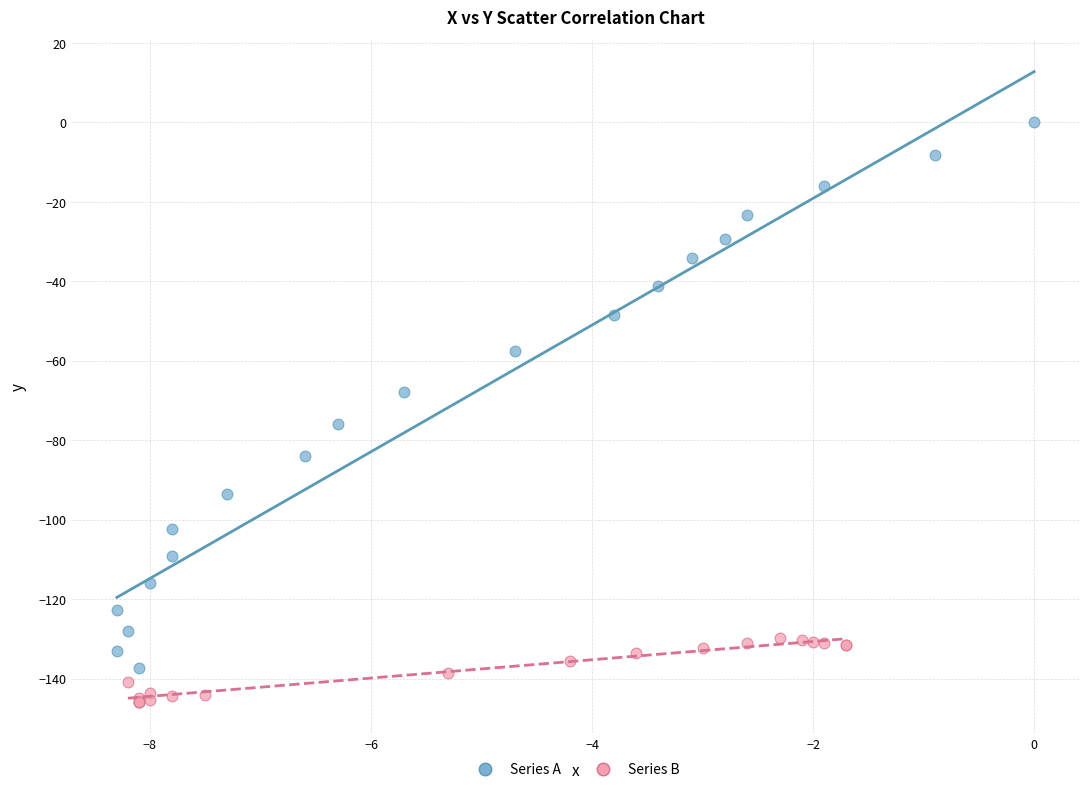

What are all the series names shown in the legend?

Series A, Series B